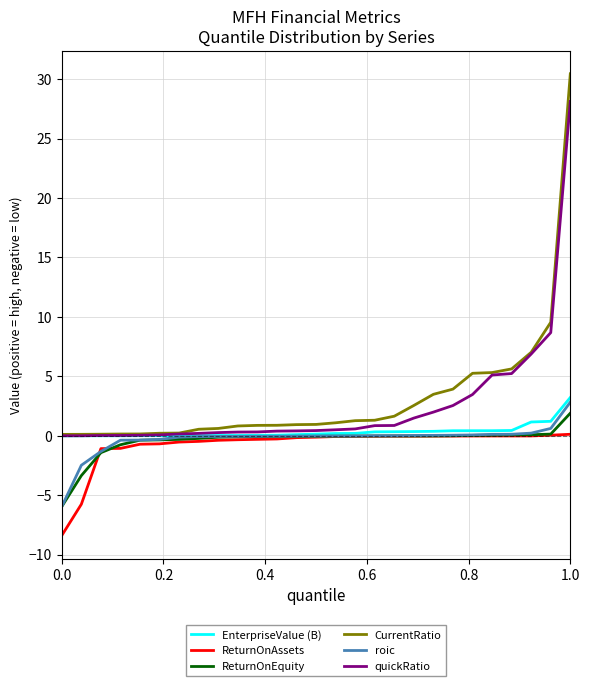

What is the minimum value shown in the chart?

-8.4